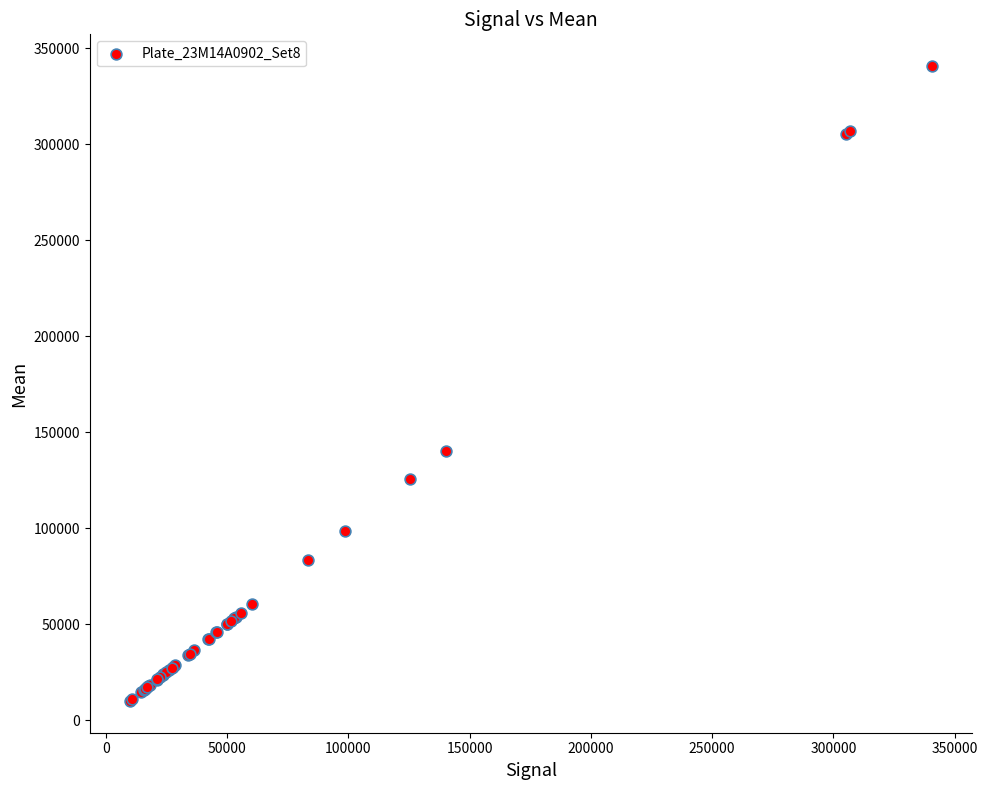

What Y value in the scatter plot is closest to 175303?

140070